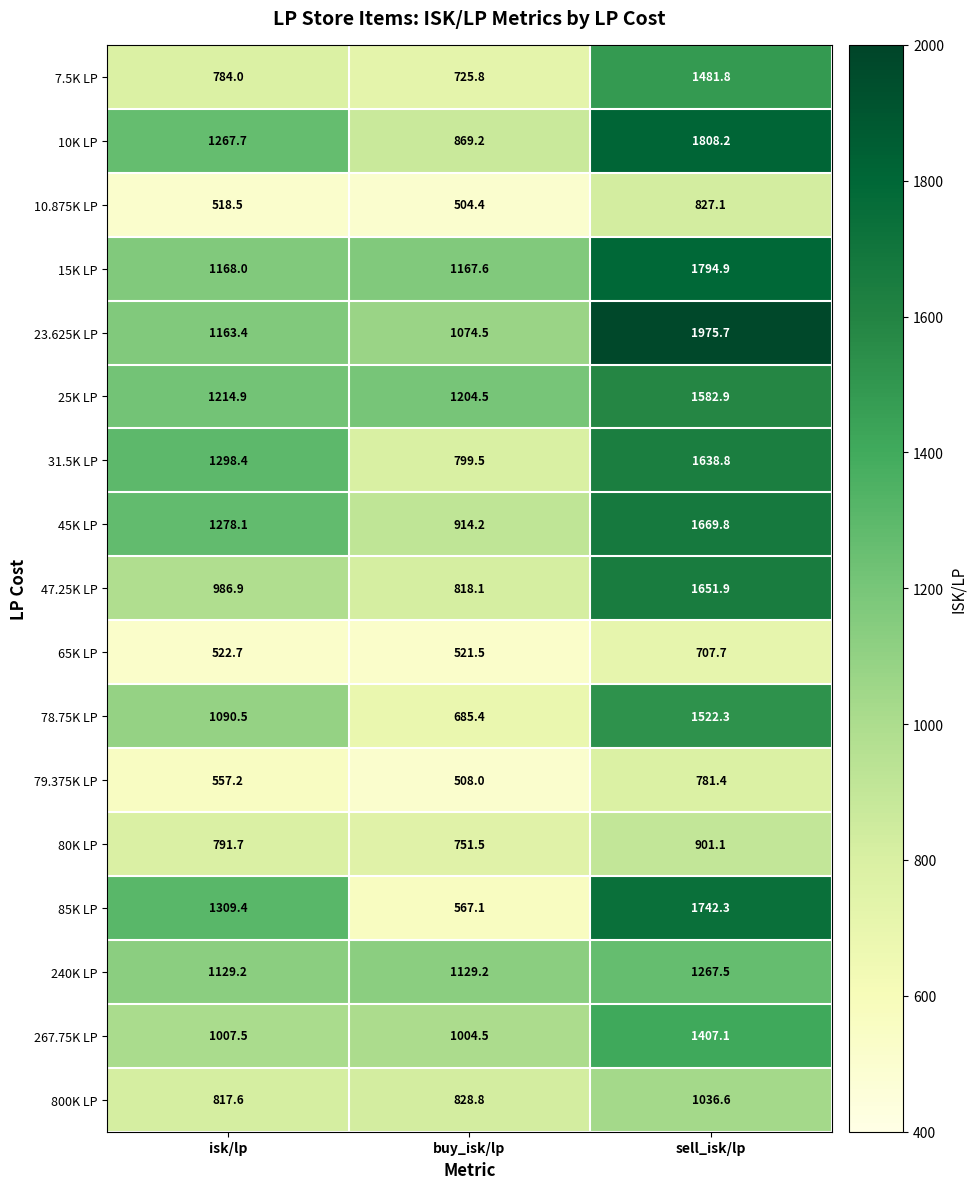

What is the difference between the highest and lowest values at buy_isk/lp?

700.1